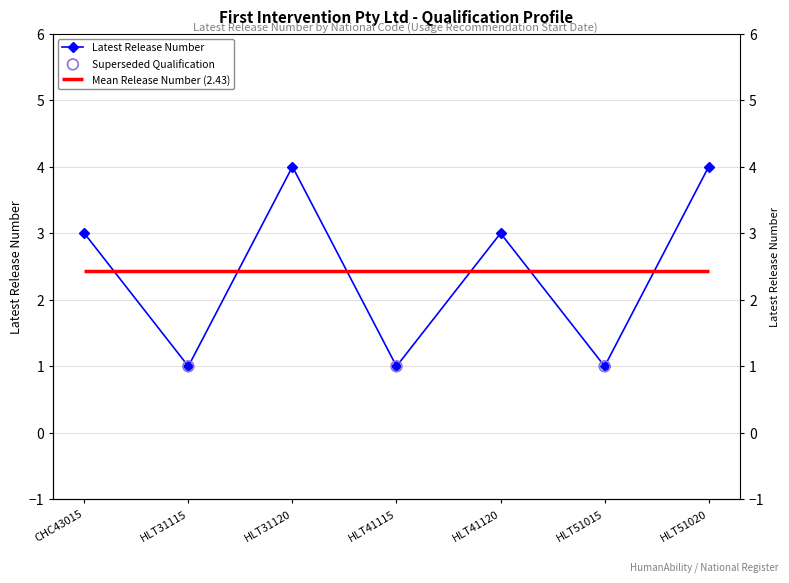

Approximately how many times larger is the value at HLT51015 compared to HLT41115?

1.0